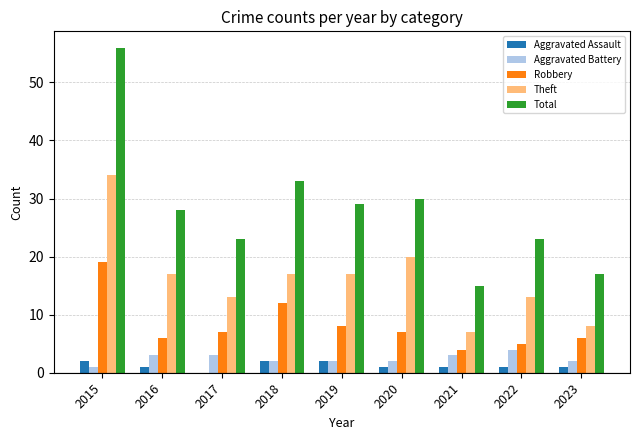

The value of Theft at 2023 is 4. True or false?

False